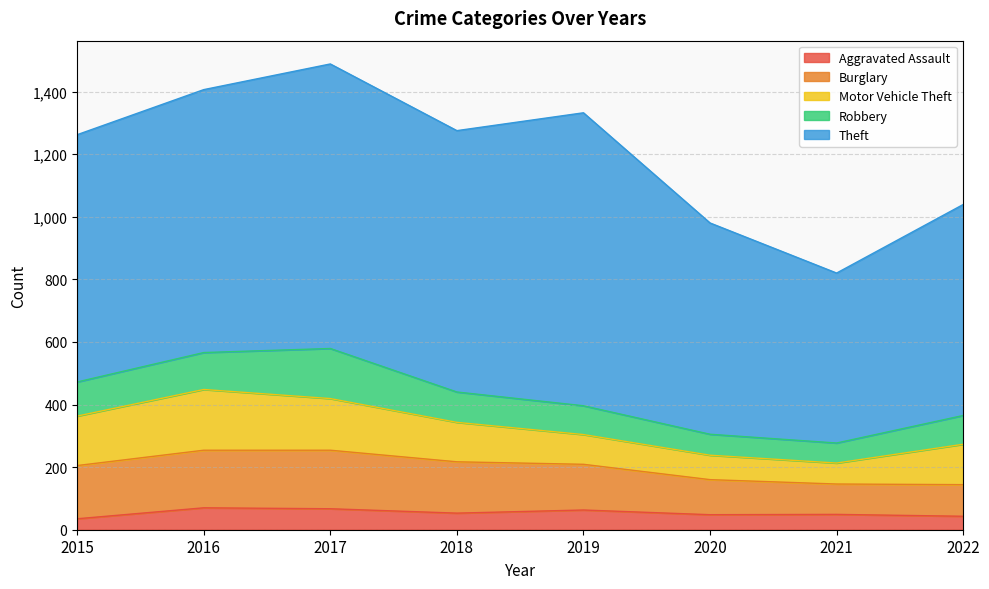

What is the minimum value shown in the chart?

35